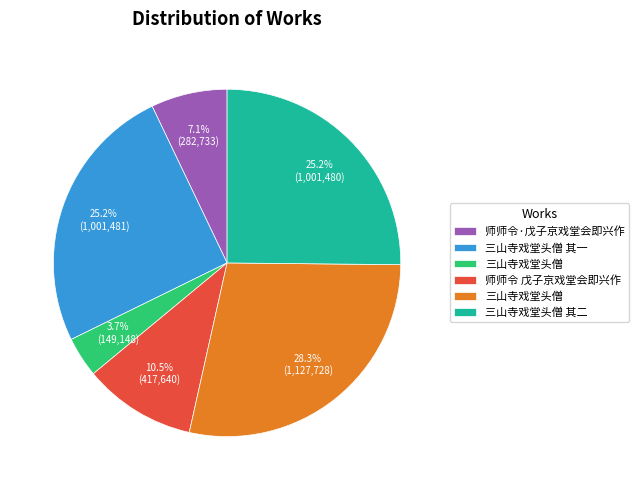

Does any single category account for the majority?

No